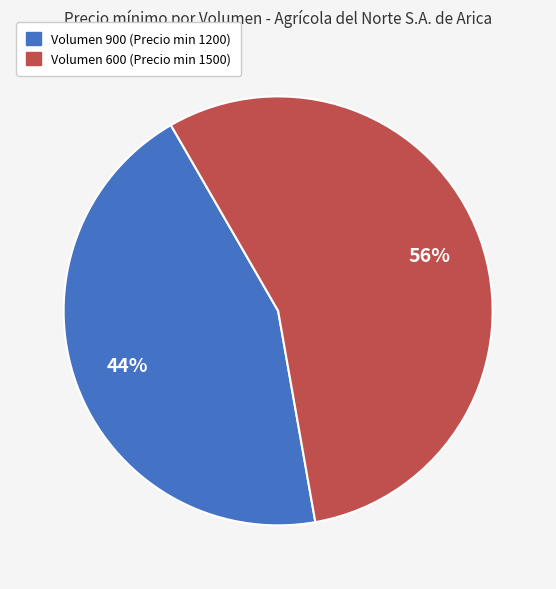

Which has a higher value, Volumen 600 (Precio min 1500) or Volumen 900 (Precio min 1200)?

Volumen 600 (Precio min 1500)